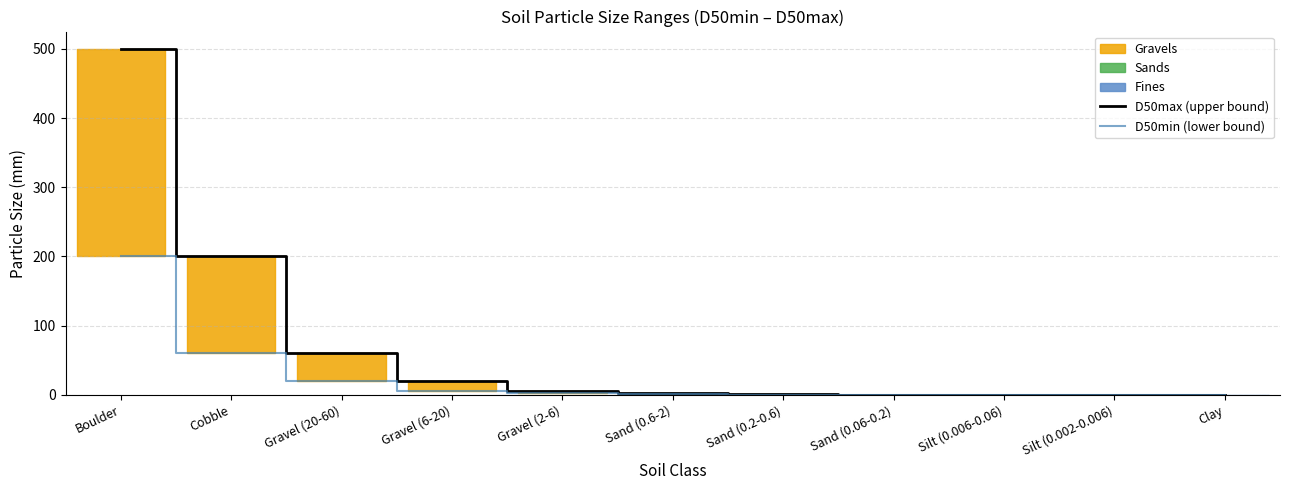

Reading left to right, transcribe all the data shown in this chart.

D50max (upper bound): 500.0	200.0	60.0	20.0	6.0	2.0	0.6	0.2	0.1	0.0	0.0
D50min (lower bound): 200.0	60.0	20.0	6.0	2.0	0.6	0.2	0.1	0.0	0.0	0.0